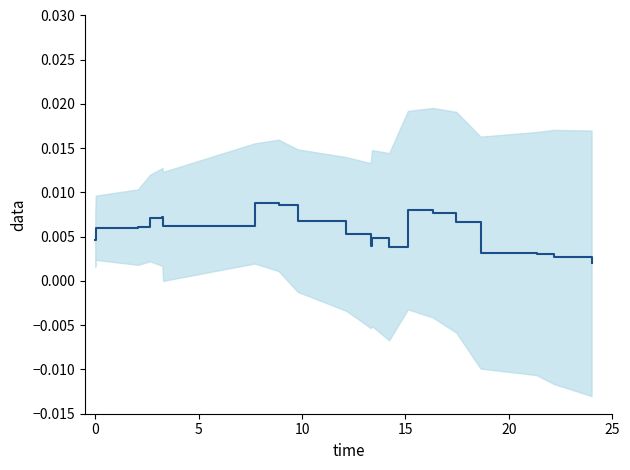

True or false: the data shows 0.0 at 25.

True